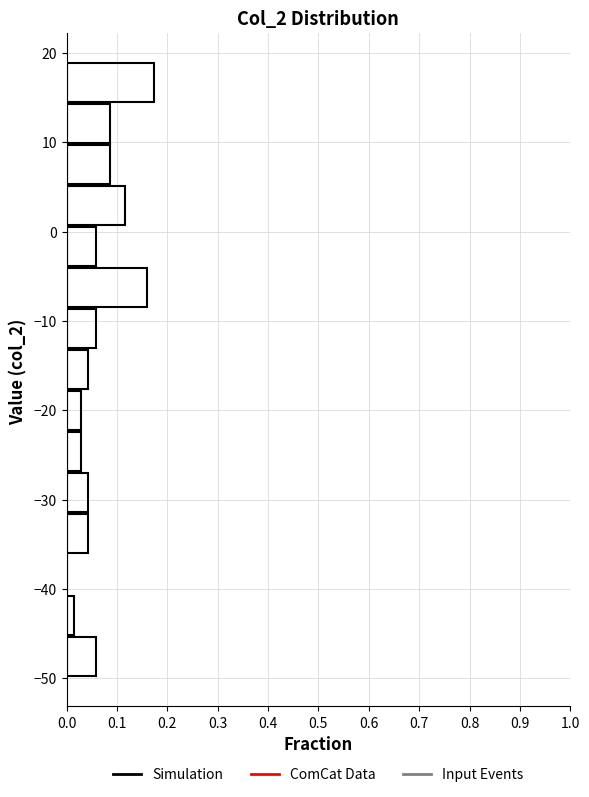

How long is the bar that spans -13 to -9 on the y-axis? Neither the bar edges nor the lengths are printed on the chart, so give them approximately, as read against the axes.

0.06